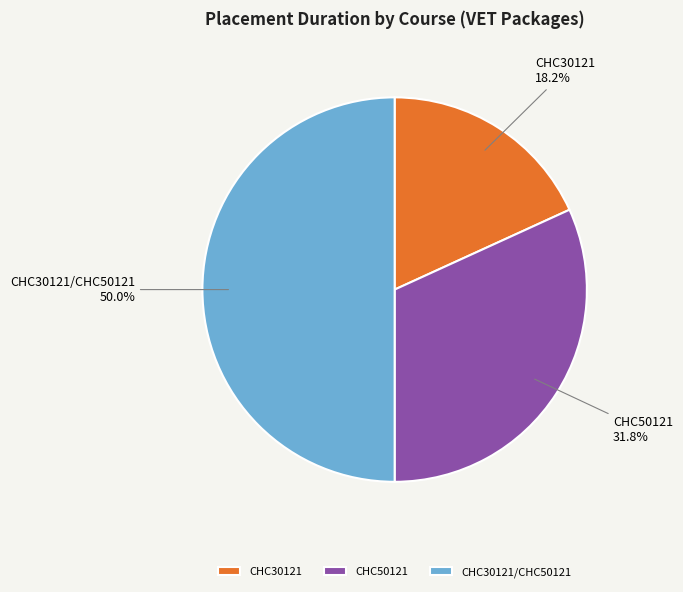

Which category has the smallest portion of the pie?

CHC30121